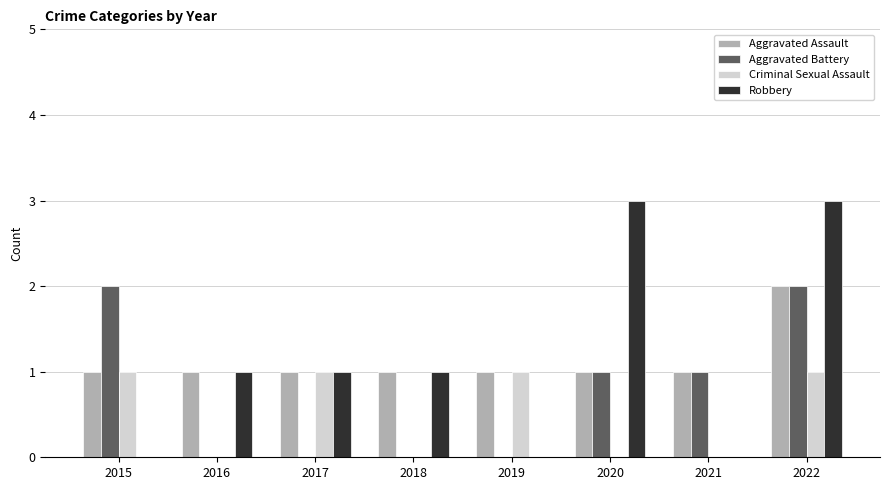

Reading right to left, transcribe all the data shown in this chart.

Aggravated Assault: 2	1	1	1	1	1	1	1
Aggravated Battery: 2	1	1	0	0	0	0	2
Criminal Sexual Assault: 1	0	0	1	0	1	0	1
Robbery: 3	0	3	0	1	1	1	0